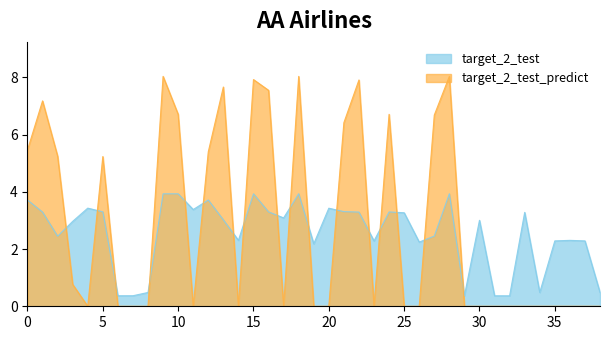

Which series has the widest spread of values?

target_2_test_predict